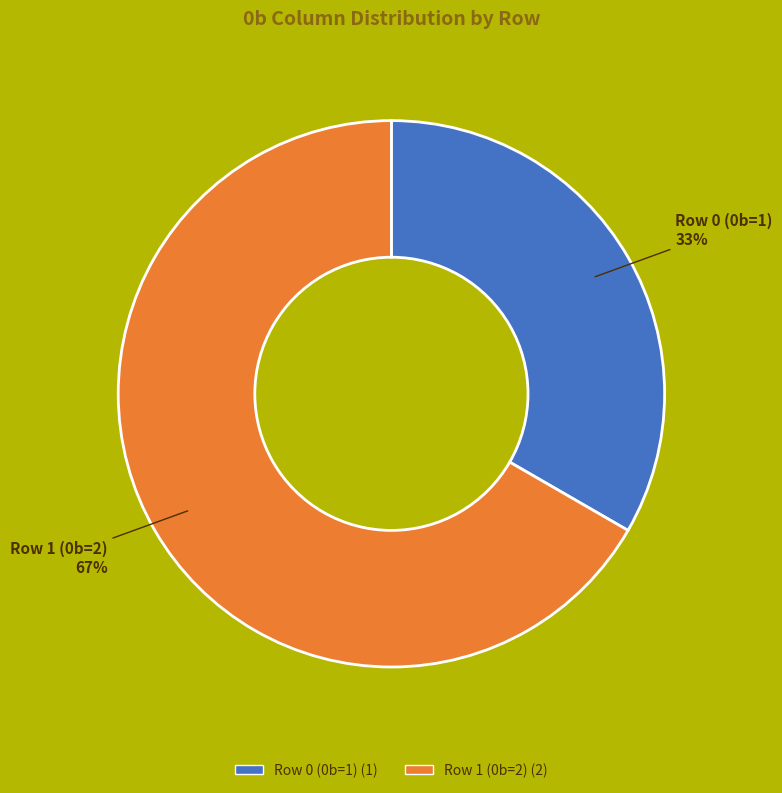

How many segments does this pie chart have?

2